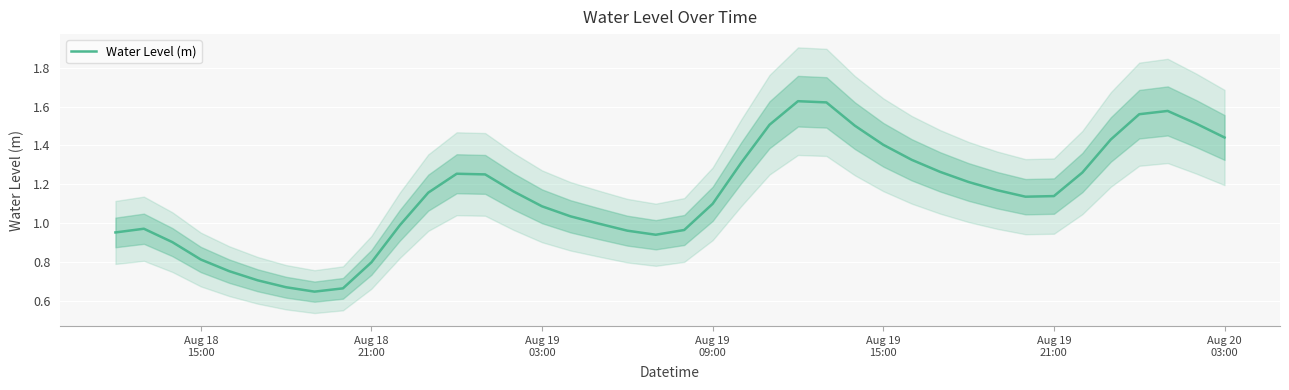

Is it true that the value at 31 is 1.6?

False